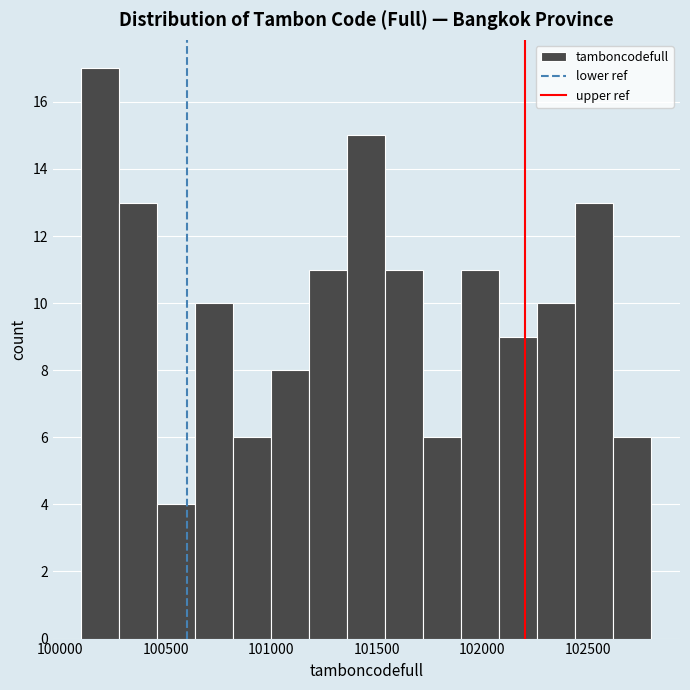

Read against the x-axis, roughly where is the centre of the tallest bar?

100200